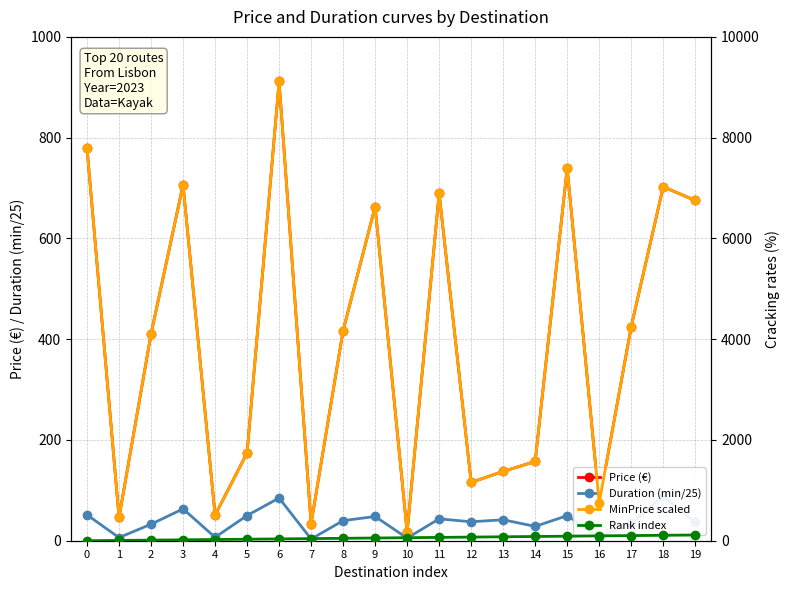

In MinPrice scaled, how many points are lower than both neighbors (excluding endpoints)?

6